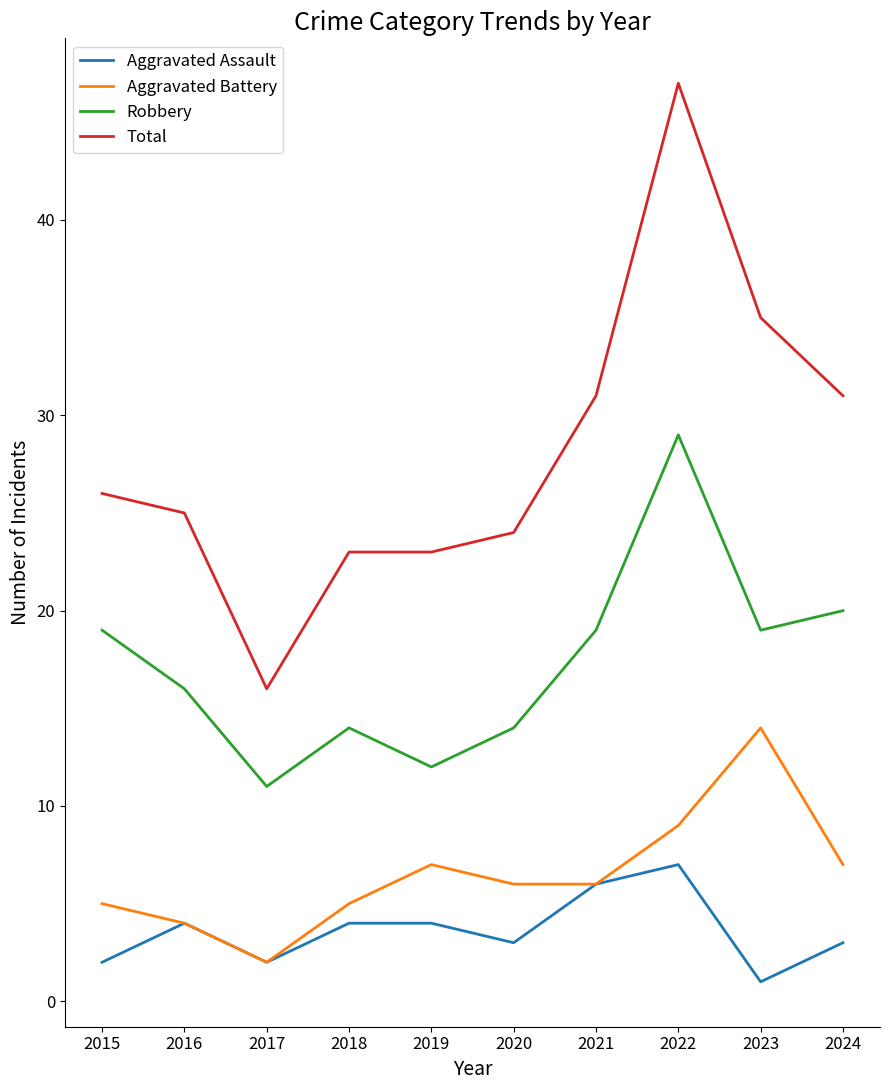

What is the total value across all series at 2018?

46